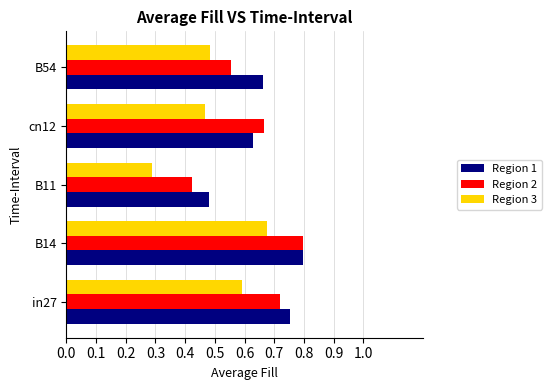

Count the Region 2 values in the range 0 to 1.

5